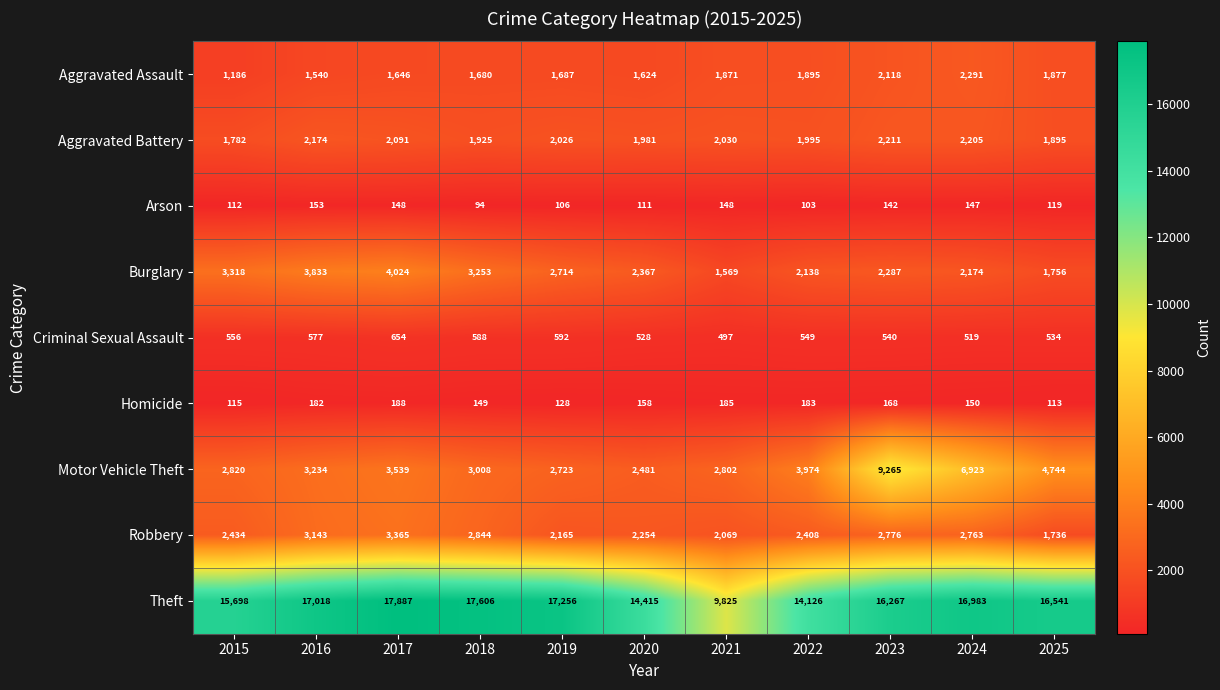

What is the spread (max minus min) of values at 2023?

16125